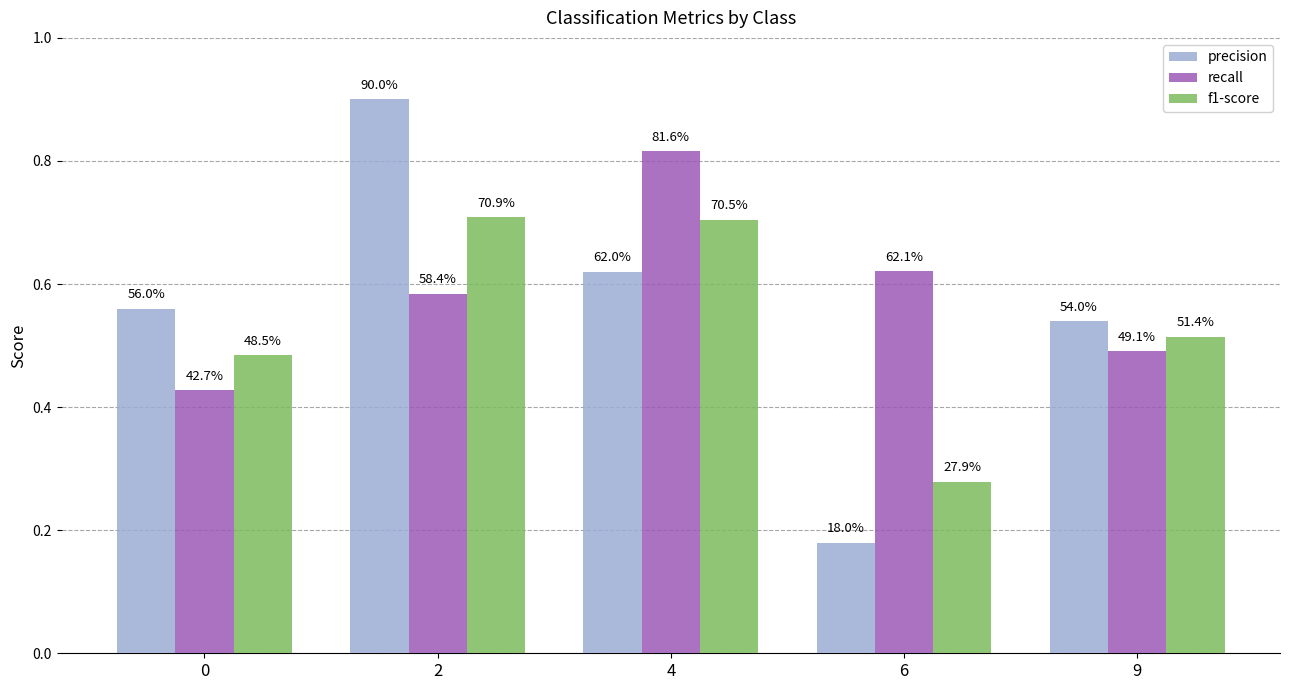

Reading right to left, what are all the values shown in this chart?

precision: 9=0.5	6=0.2	4=0.6	2=0.9	0=0.6
recall: 9=0.5	6=0.6	4=0.8	2=0.6	0=0.4
f1-score: 9=0.5	6=0.3	4=0.7	2=0.7	0=0.5